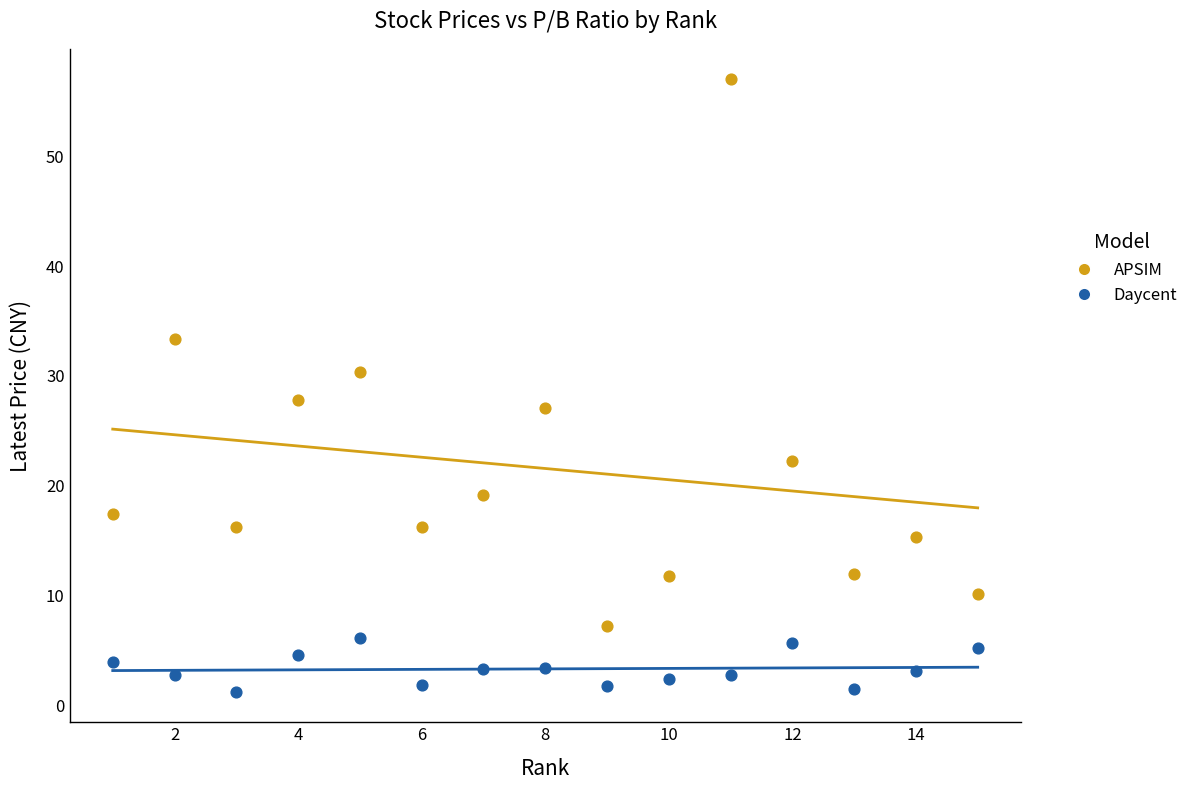

Across all data points, what is the range of Y values (max minus min)?

55.7